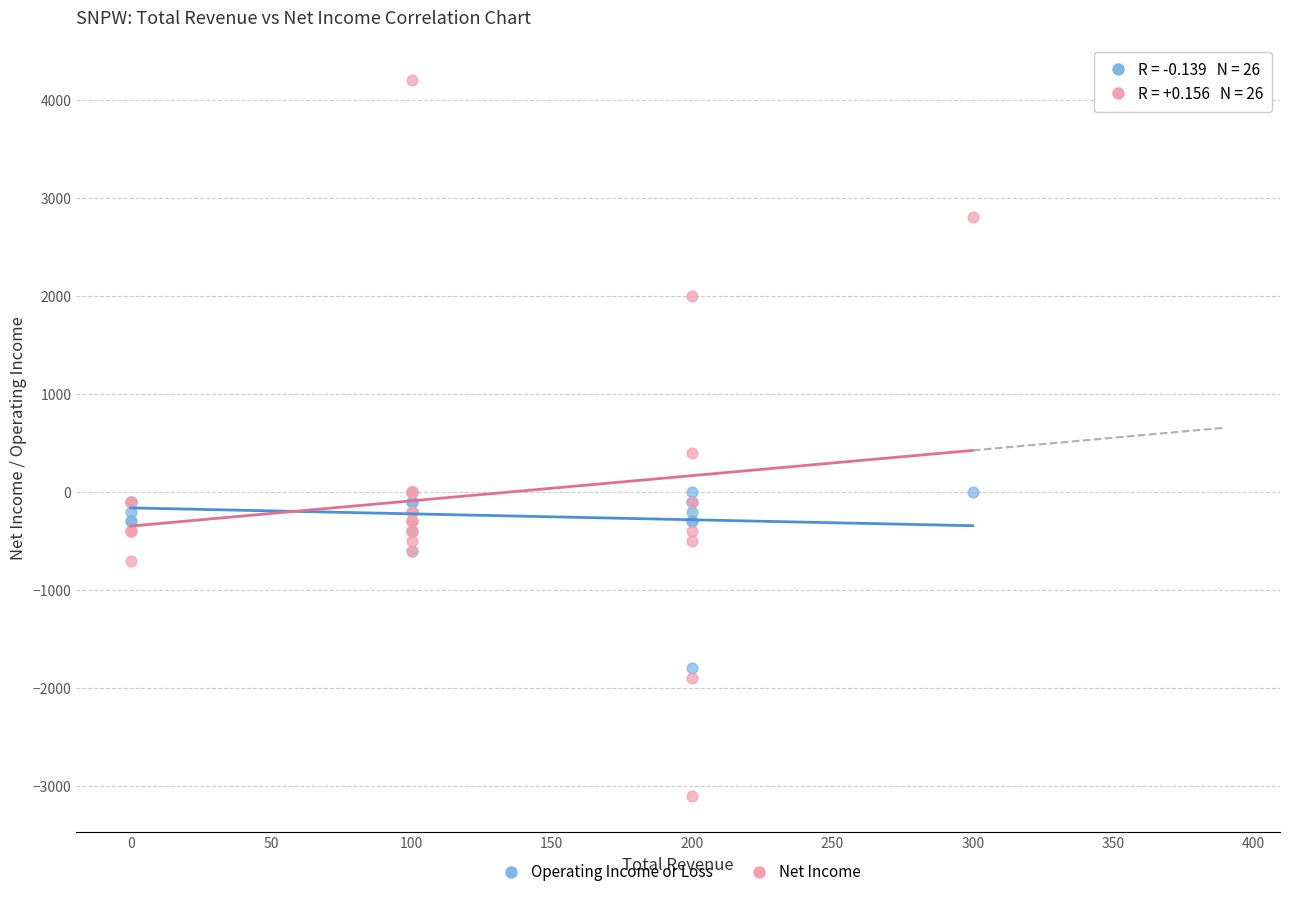

Which series reaches the minimum Y coordinate?

Net Income